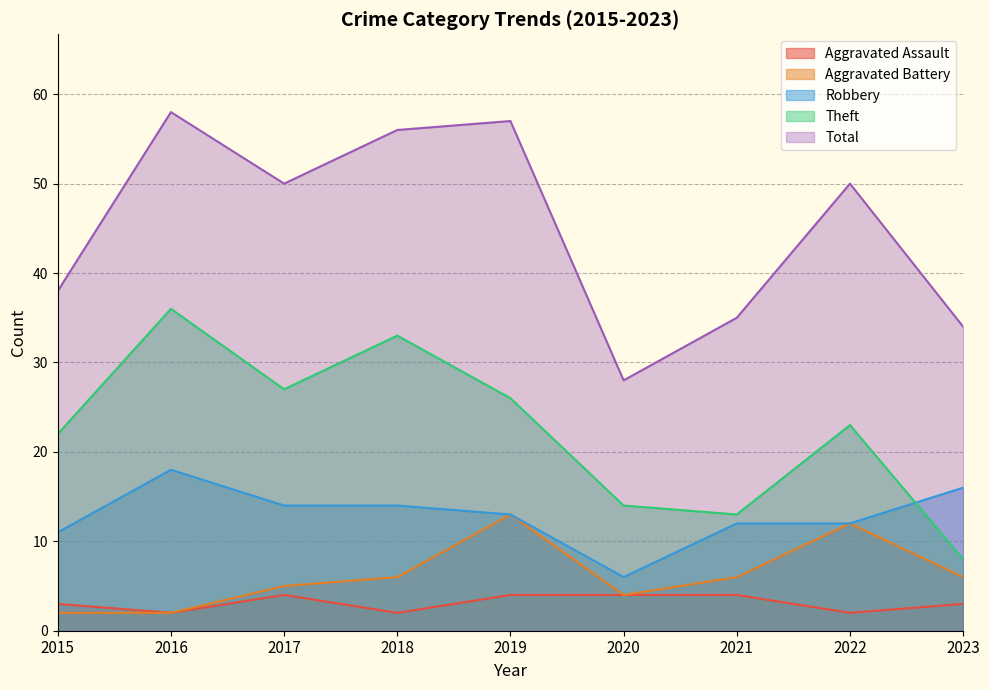

What is the average value of the Robbery series?

13